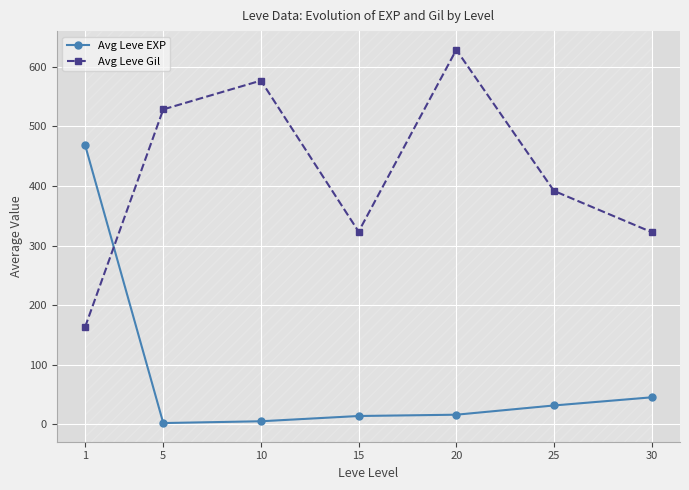

What value does the Avg Leve EXP series have at 20?

16.3